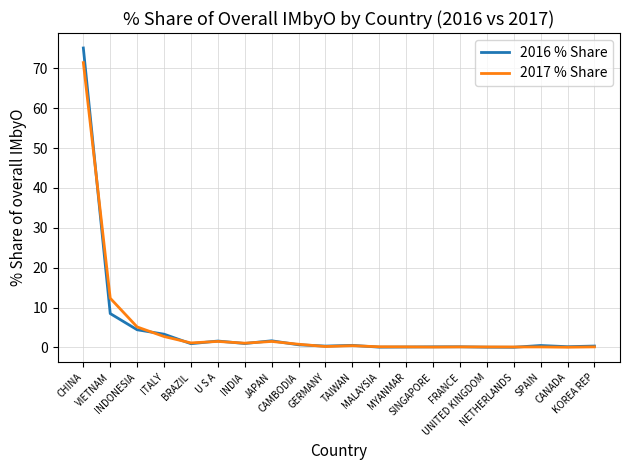

What is the greatest value displayed?

75.1